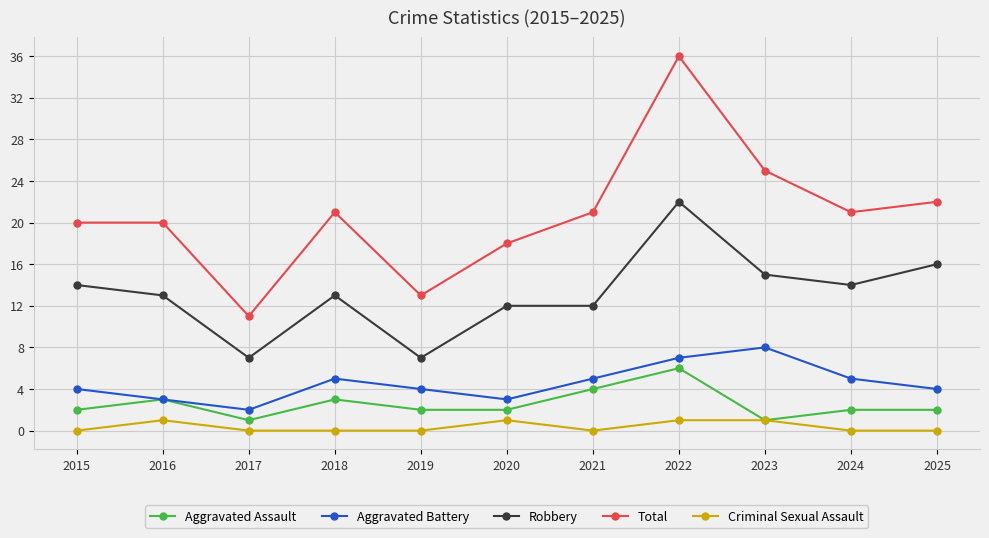

Where is the first local maximum for Robbery?

2018